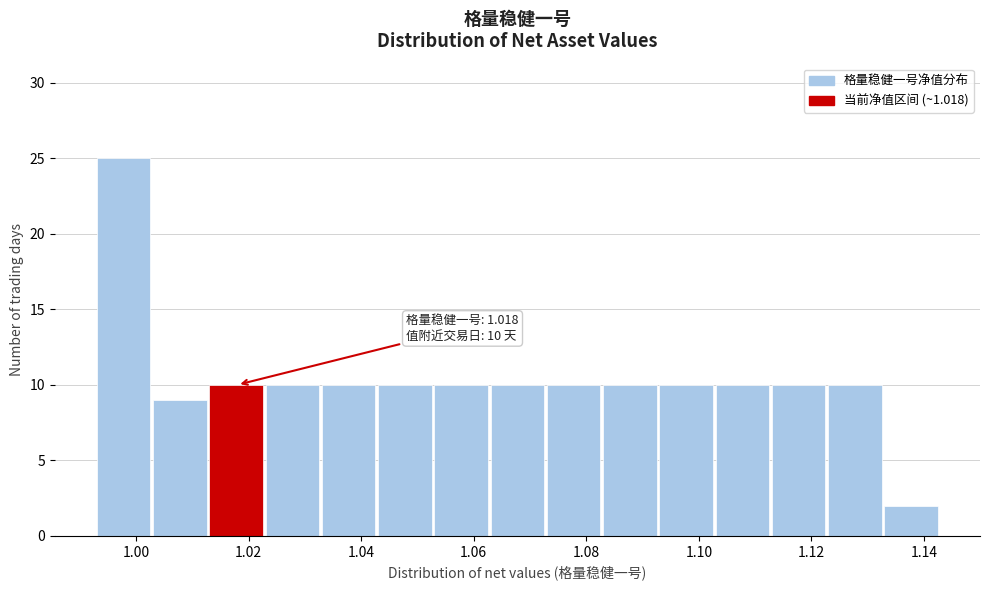

Which range on the x-axis has the tallest bar?

0.993 to 1.003